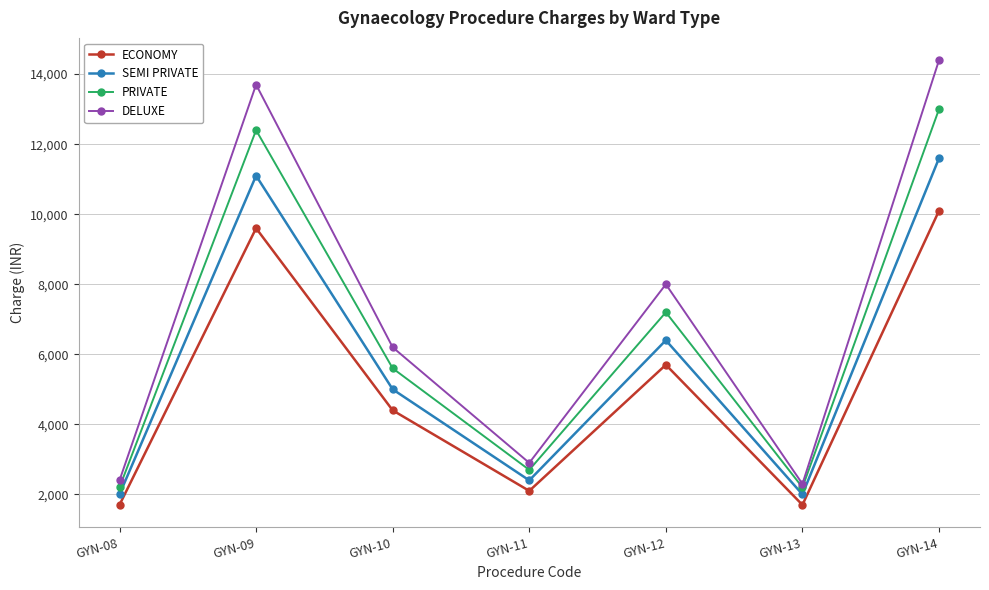

What is the difference between the PRIVATE values at GYN-10 and GYN-13?

3400